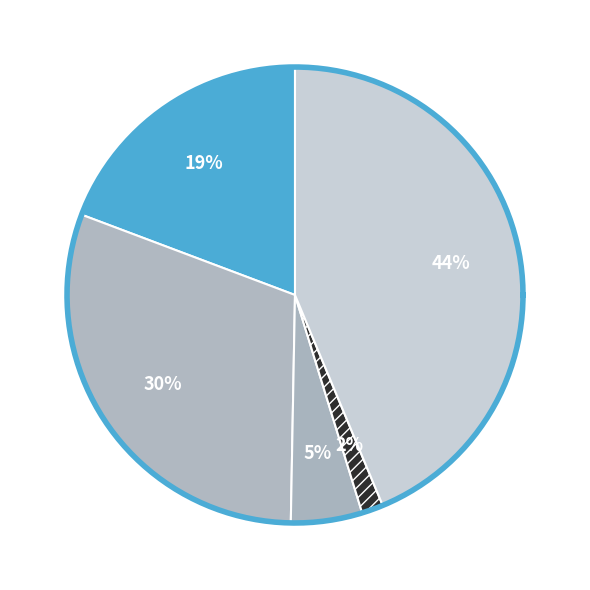

True or false: Aggravated Assault accounts for 19% of the total.

True